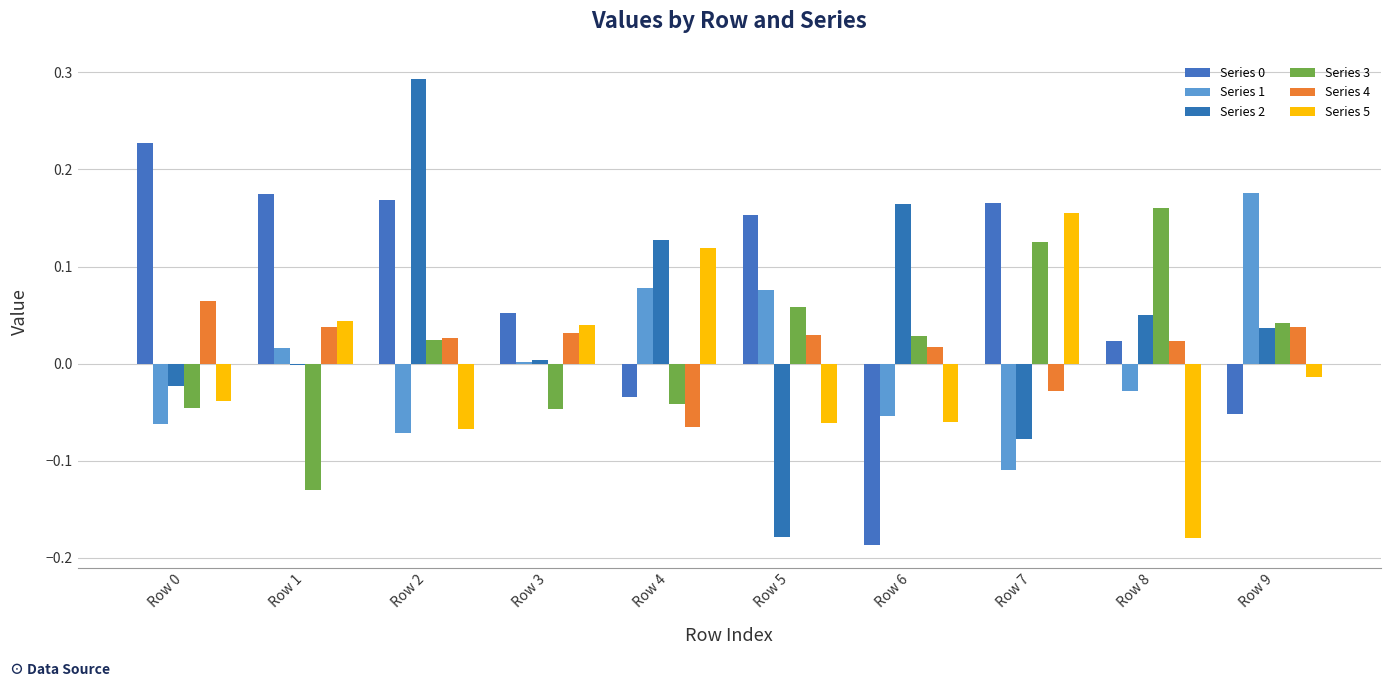

List the series in order of their peak value, lowest first.

Series 4, Series 5, Series 3, Series 1, Series 0, Series 2